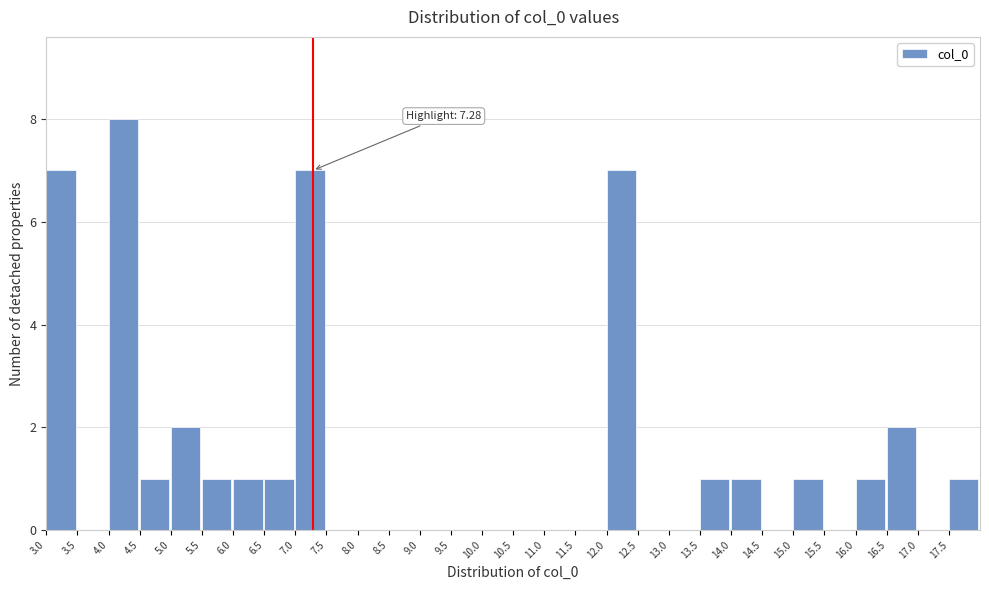

Which range on the x-axis has the tallest bar?

4.0 to 4.5